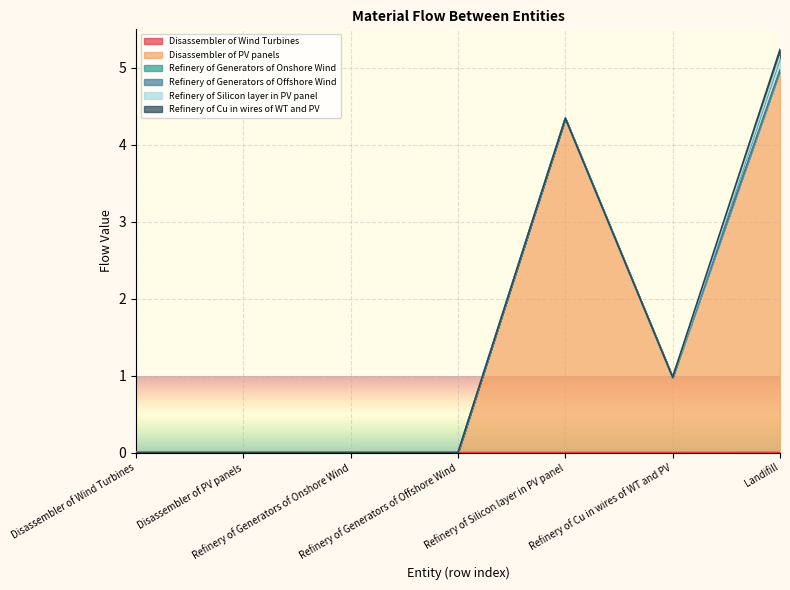

What are all the series names shown in the legend?

Disassembler of Wind Turbines, Disassembler of PV panels, Refinery of Generators of Onshore Wind, Refinery of Generators of Offshore Wind, Refinery of Silicon layer in PV panel, Refinery of Cu in wires of WT and PV